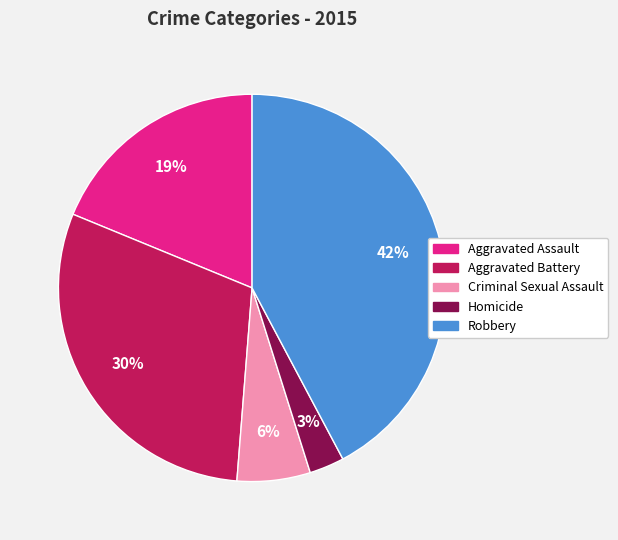

True or false: Aggravated Battery accounts for 18% of the total.

False